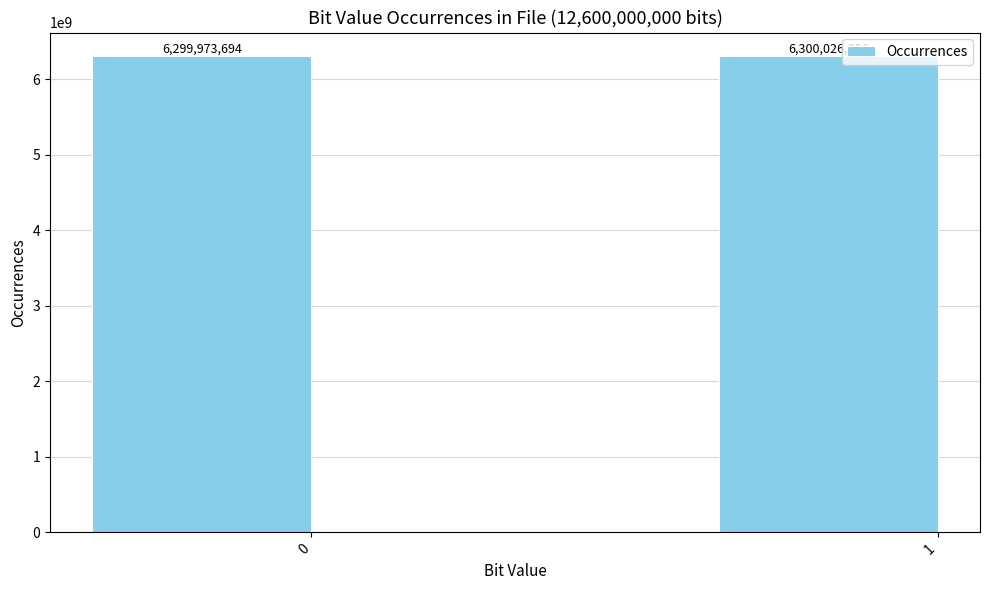

What is the average value?

6300000000